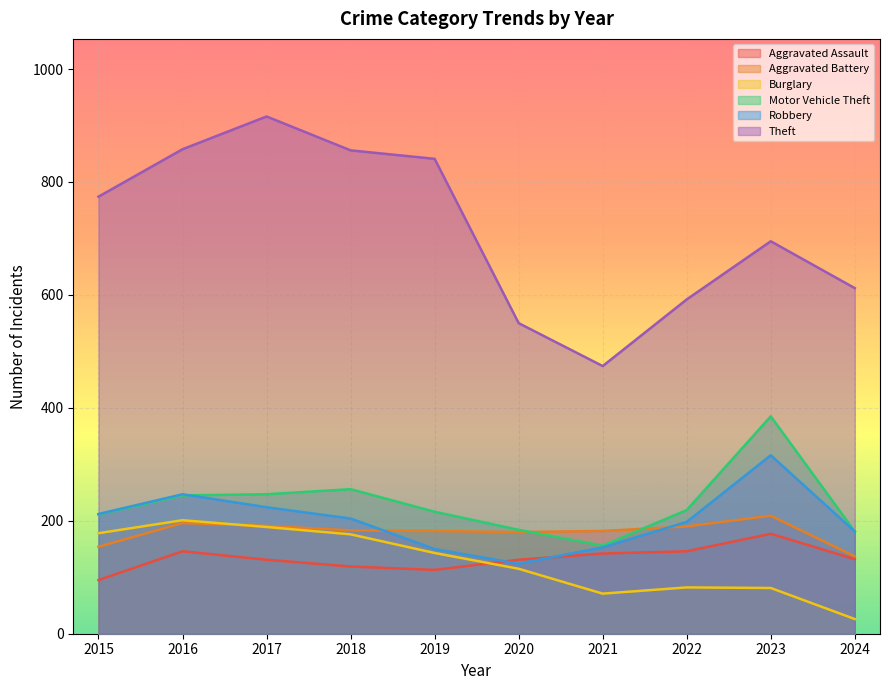

True or false: Burglary and Theft cross at least once.

False